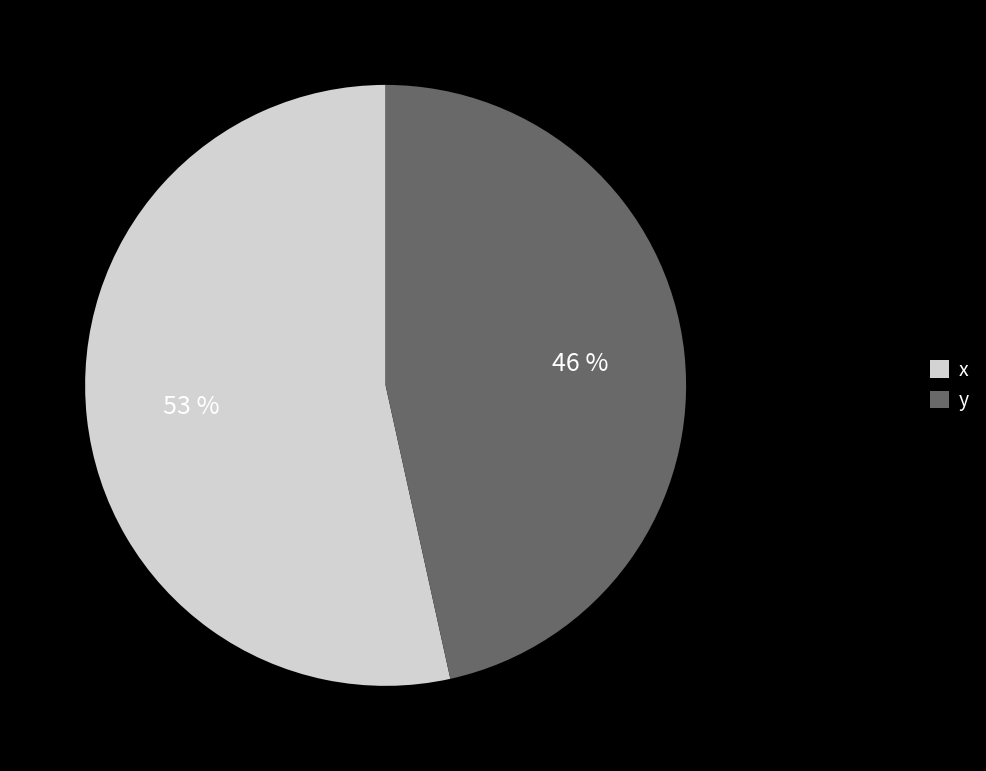

What is the largest slice in the pie chart?

x